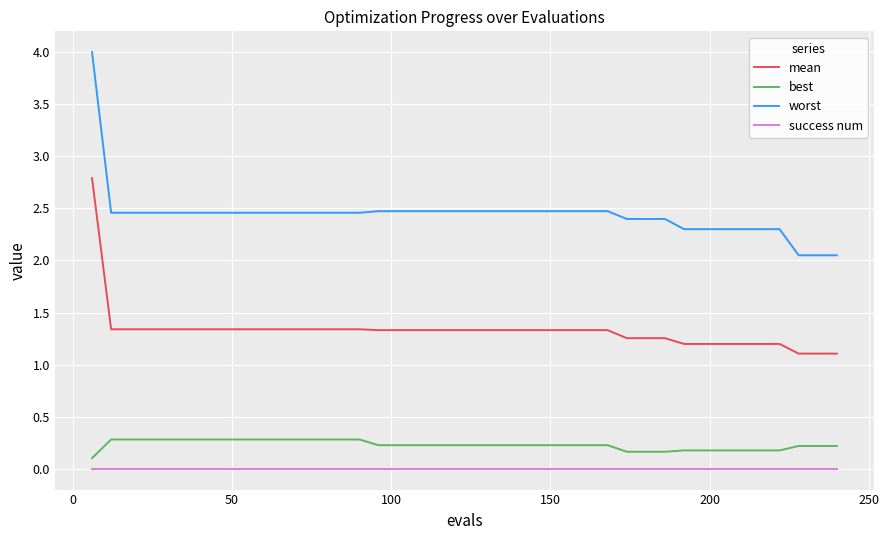

Which series has the widest spread of values?

worst